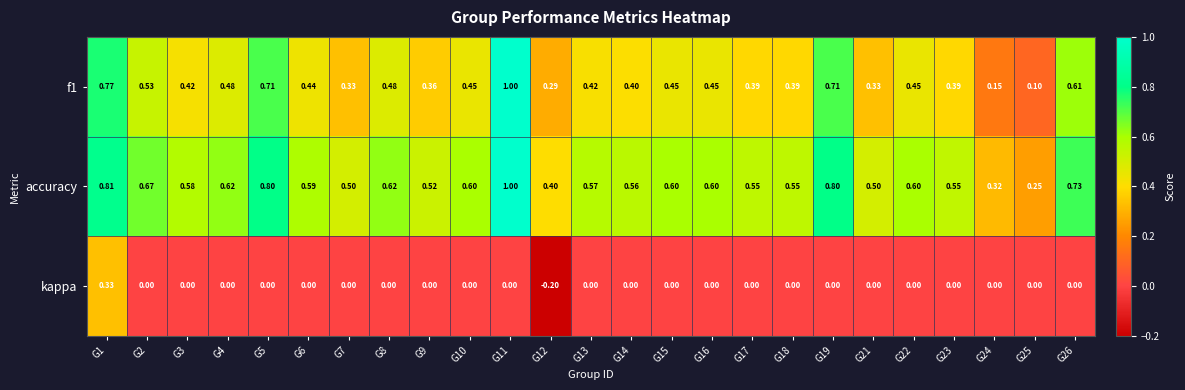

Which series has the largest total across all categories?

accuracy